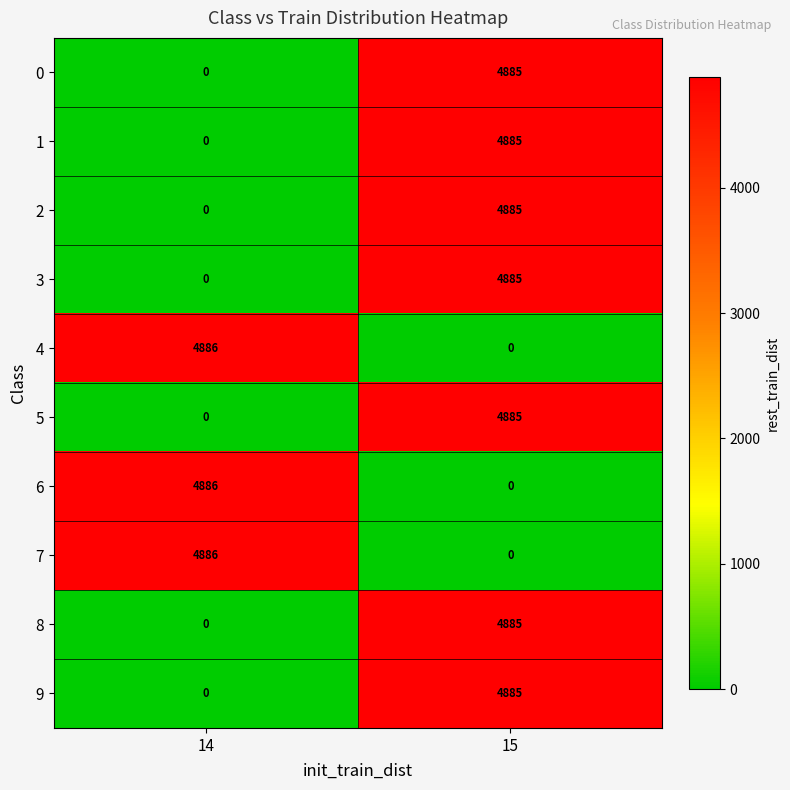

Rank the categories by 4 value from lowest to highest.

15, 14